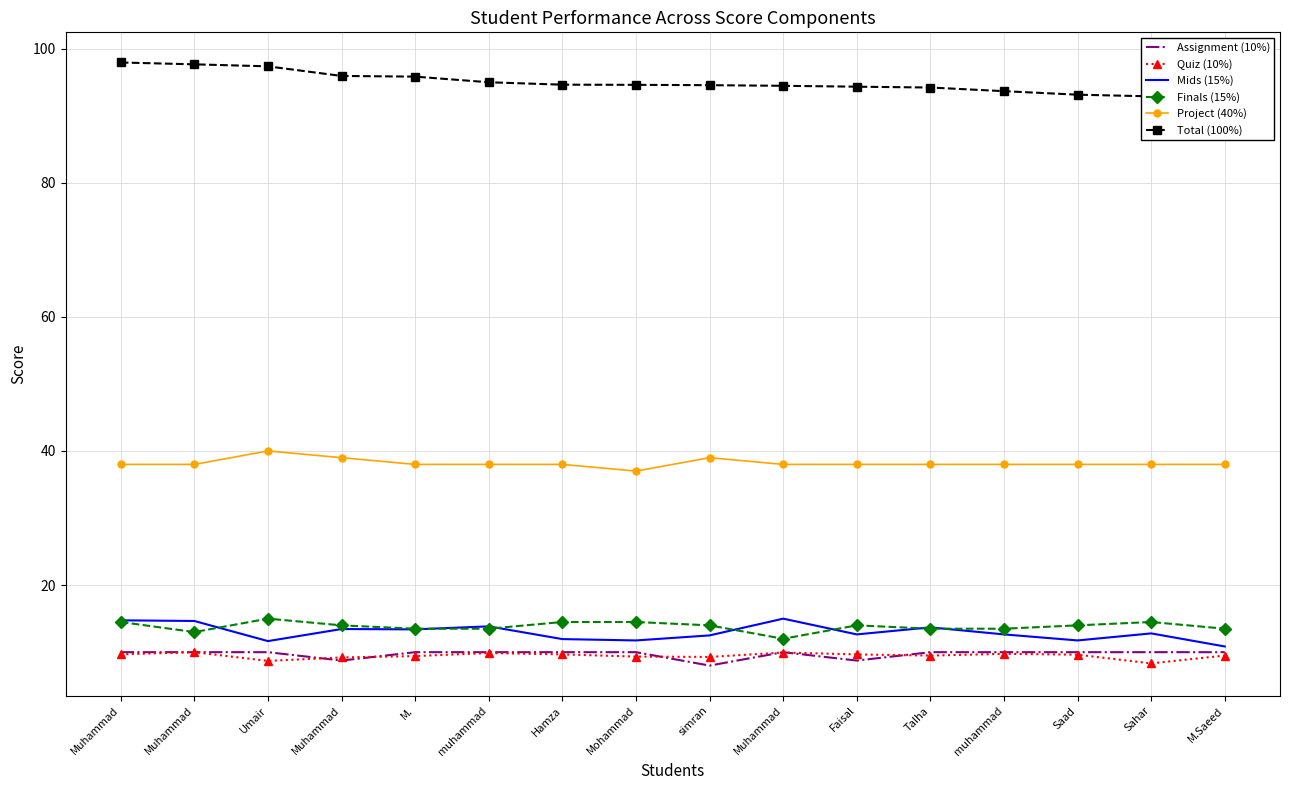

What is the smallest value displayed?

8.0